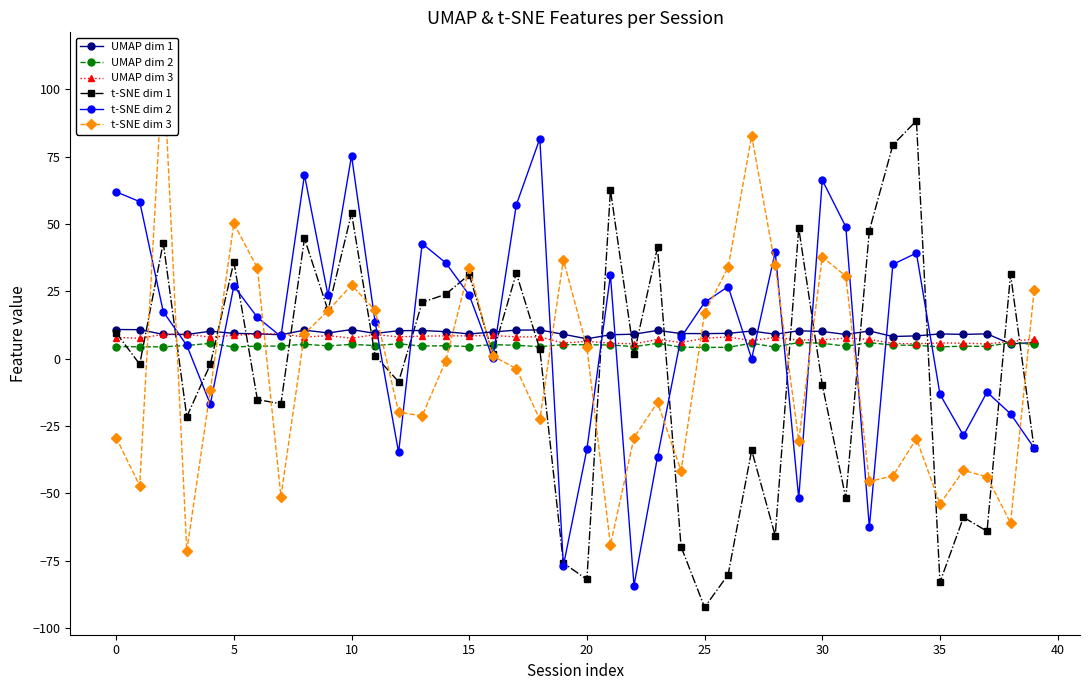

What is the label of the 11th point from the right?

29